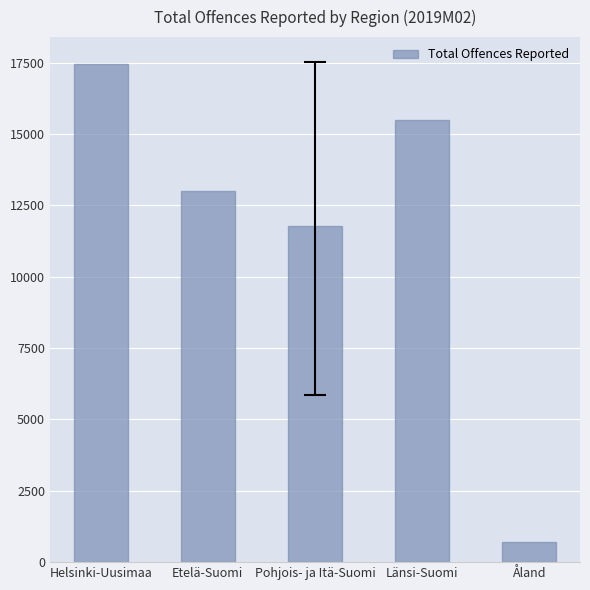

Which category has the highest value across all series?

Helsinki-Uusimaa